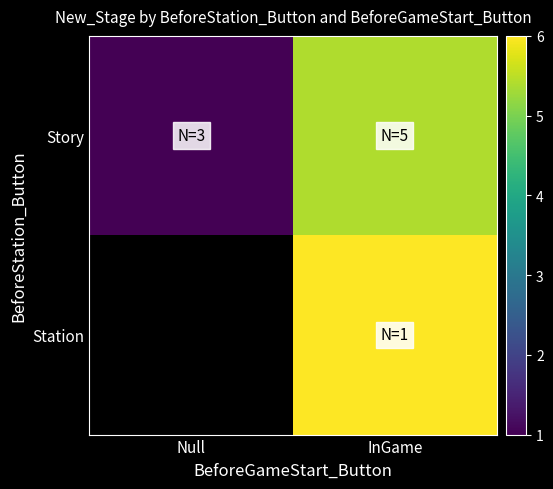

At which label is Story closest to 3?

Null